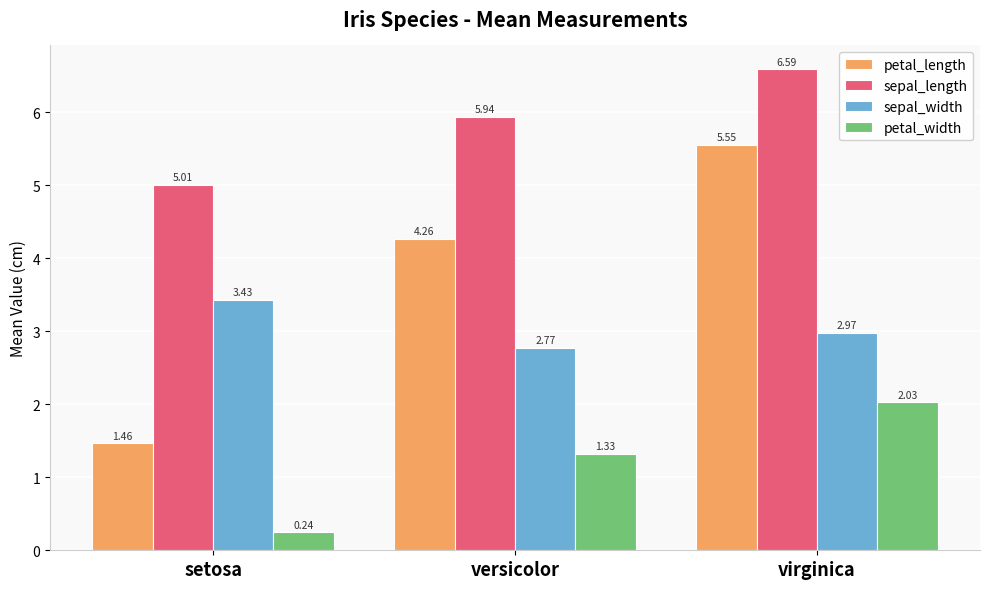

What is the difference between the sepal_width values at setosa and virginica?

0.5